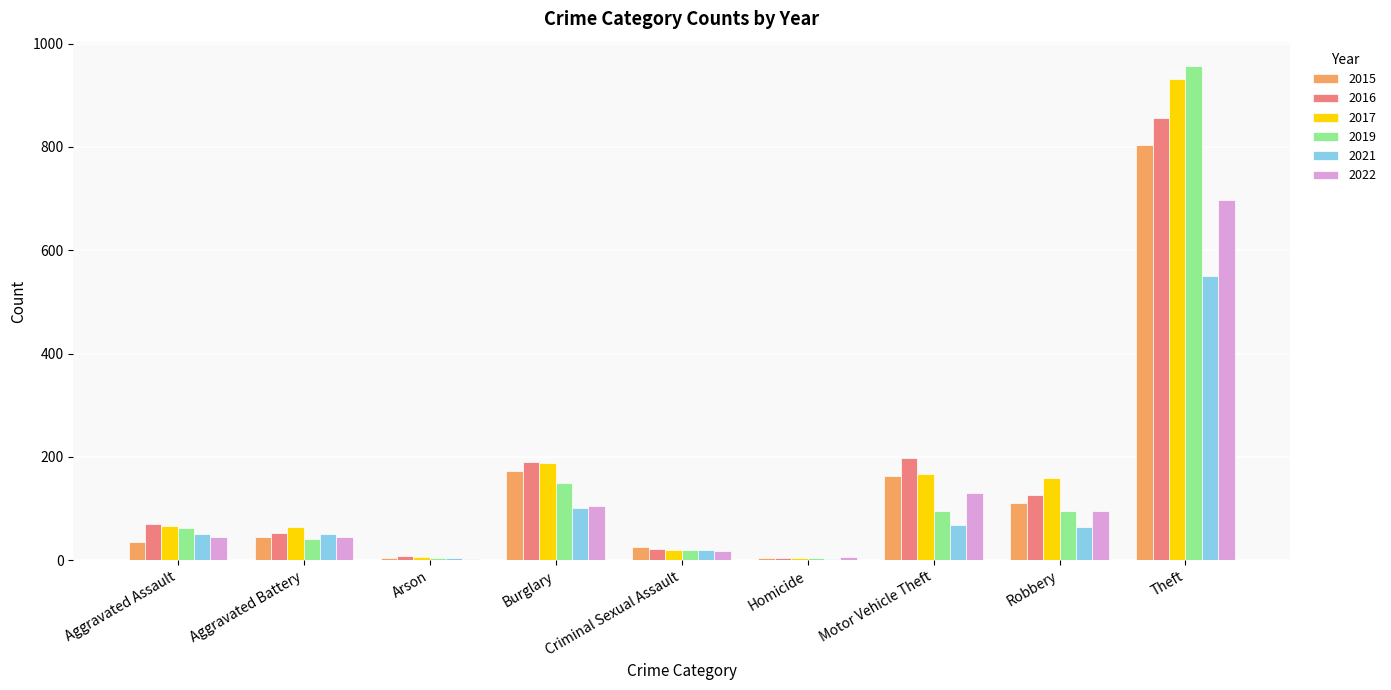

Which category has the highest value across all series?

Theft